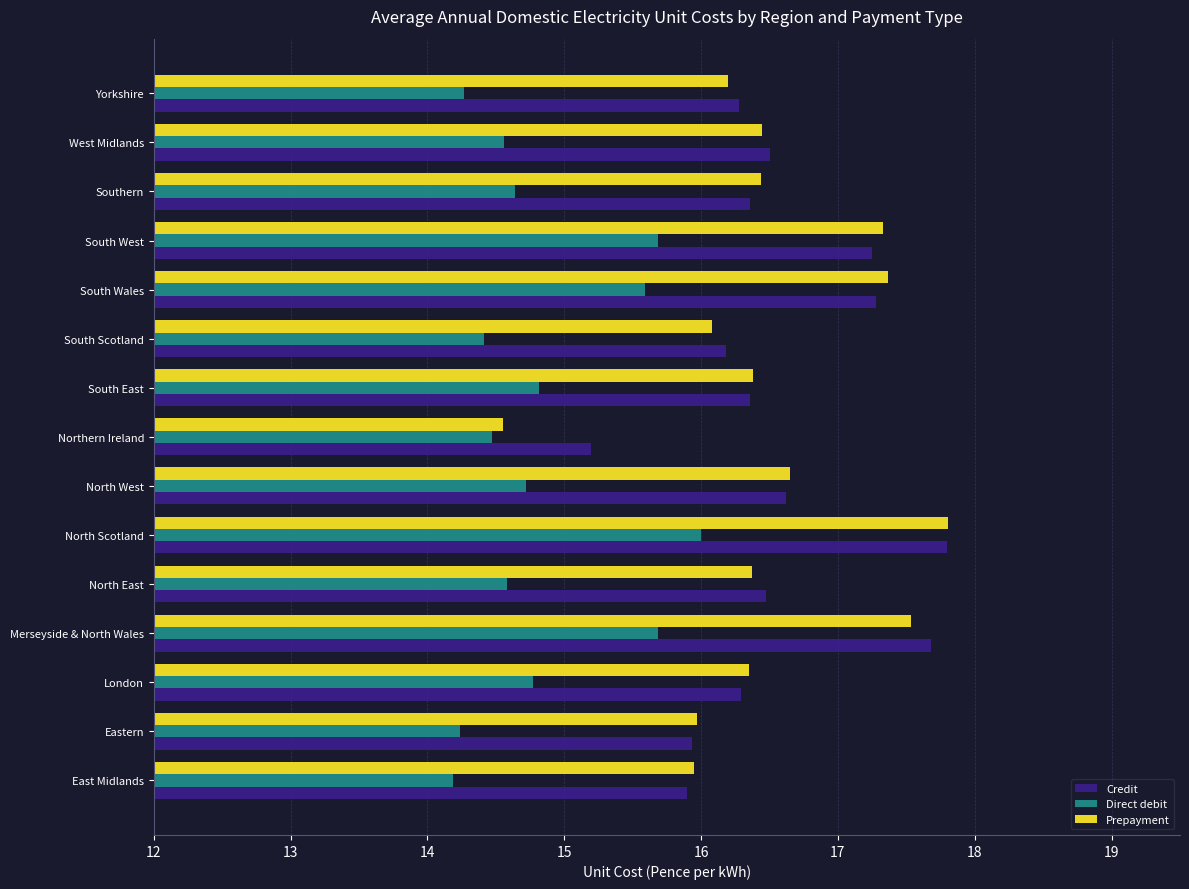

What is the approximate value of Direct debit at West Midlands?

14.6